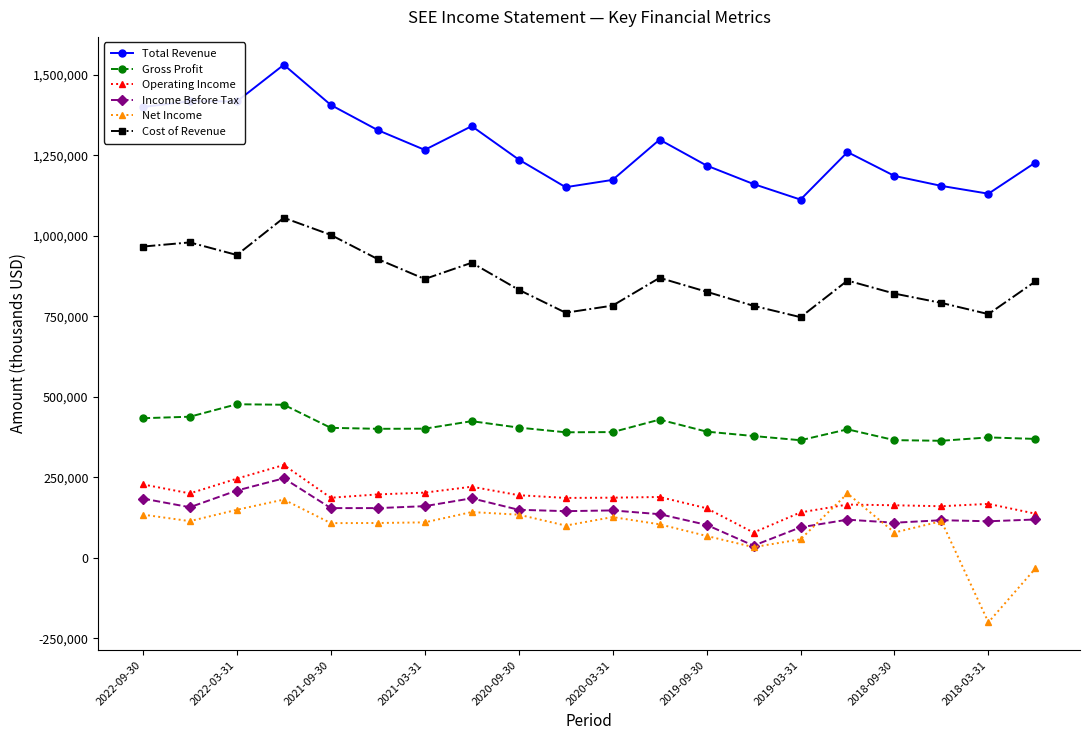

What is the smallest value displayed?

-200300